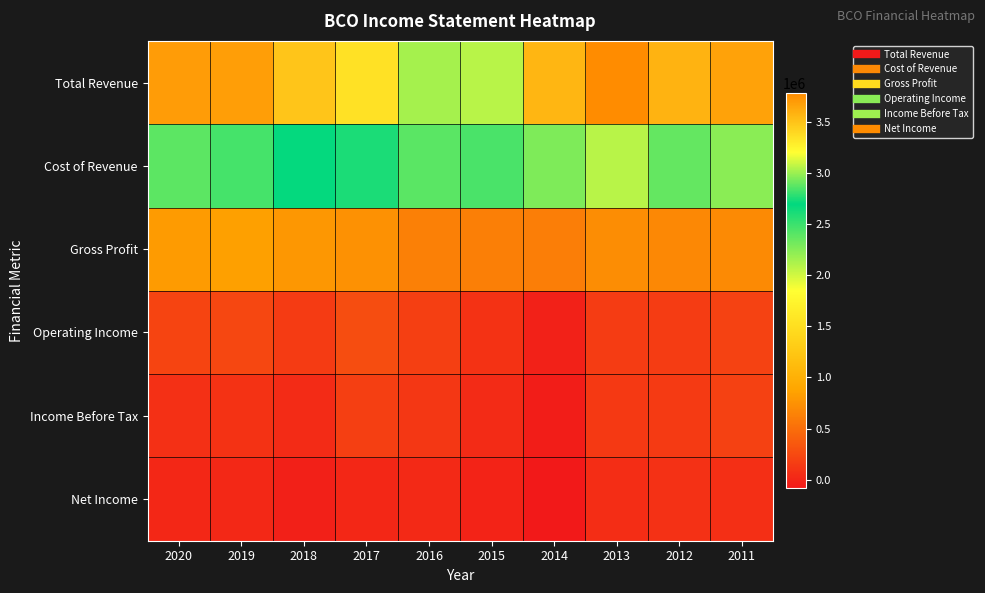

What is the maximum value shown in the chart?

3778600